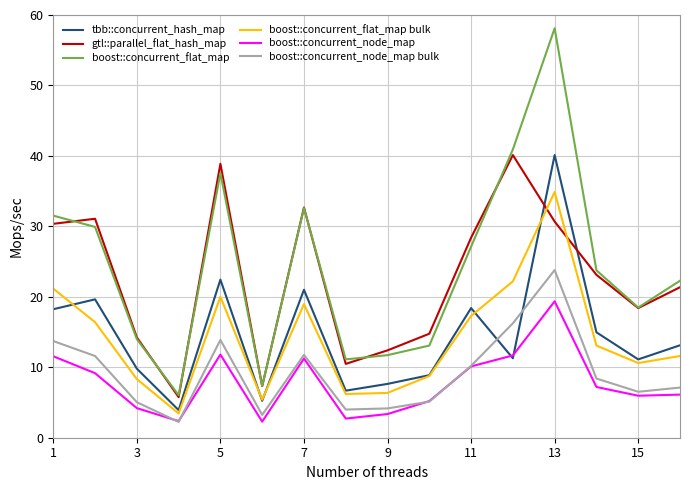

Count the number of categories in the chart.

16